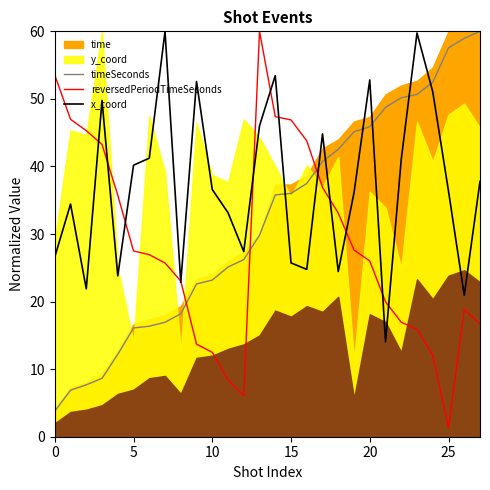

What is the maximum value for x_coord?

60.0